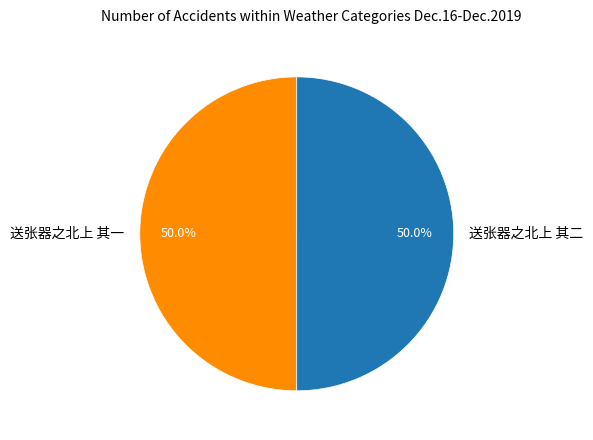

Approximately how many times larger is the value at 送张器之北上 其一 compared to 送张器之北上 其二?

1.0